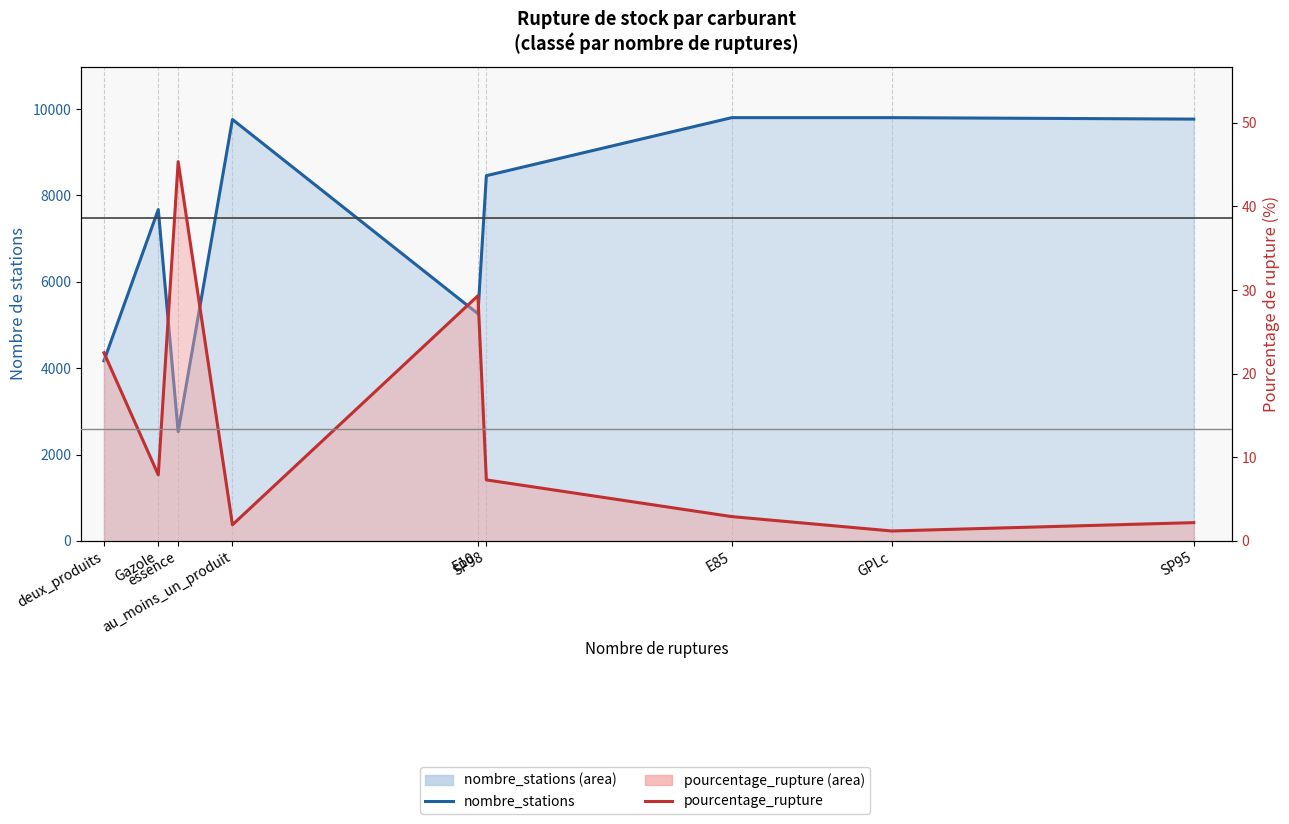

At which label does pourcentage_rupture (line) first exceed 7?

deux_produits